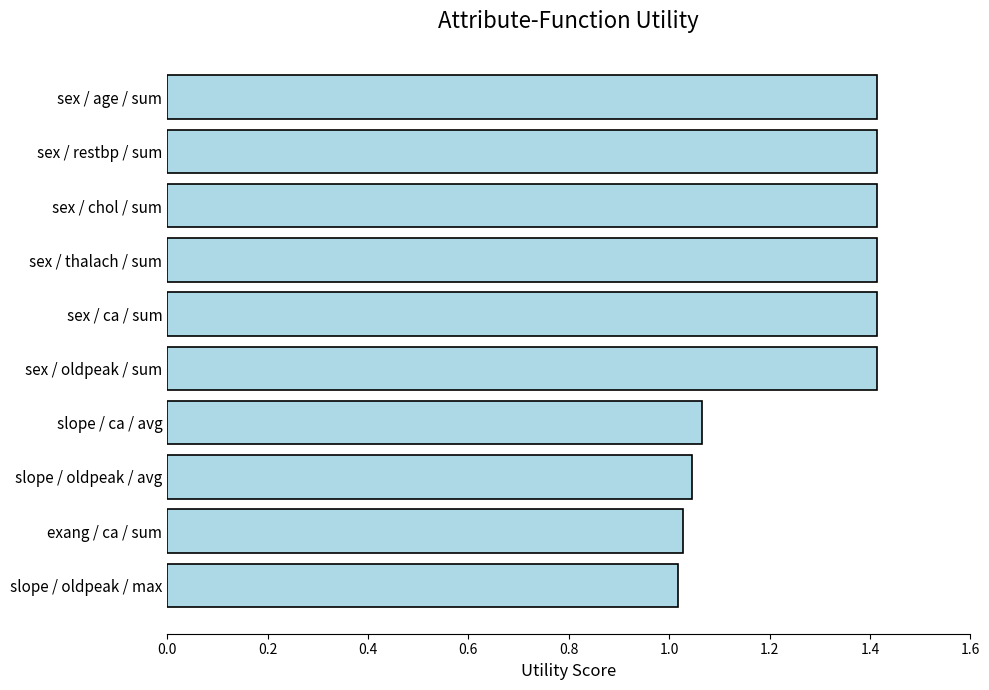

What is the difference between the maximum and minimum values?

0.4